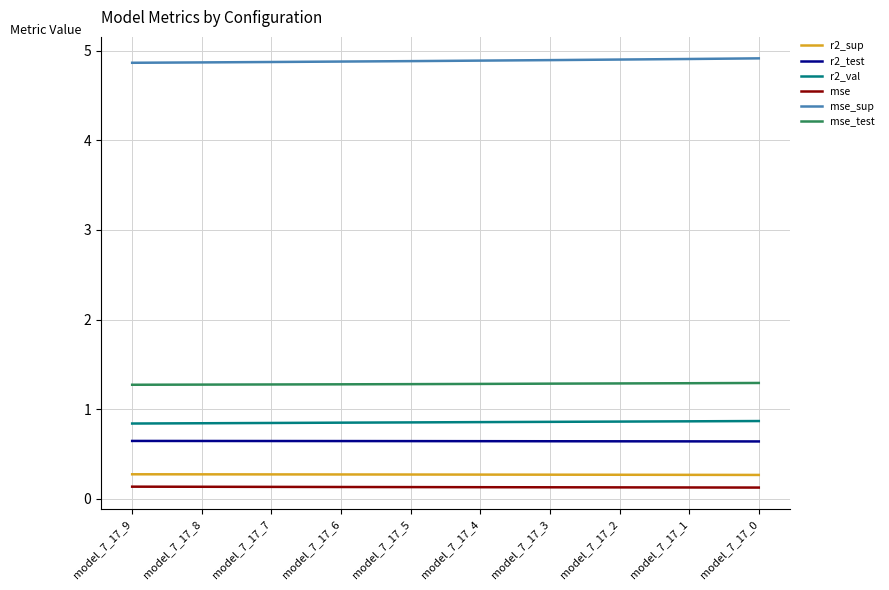

True or false: mse_sup and mse_test intersect in this chart.

False